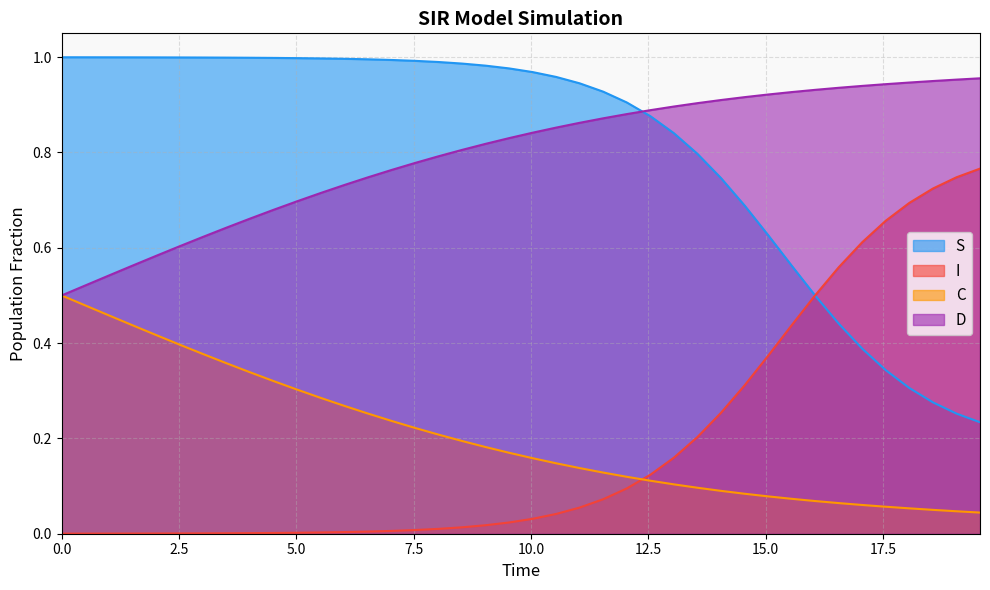

Rank the series by their maximum value, from highest to lowest.

S, D, I, C